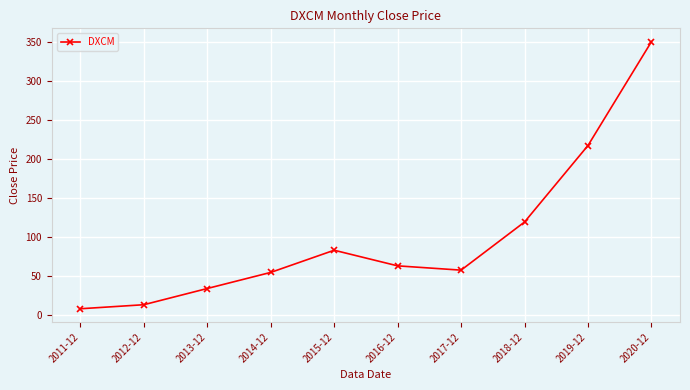

What is the greatest value displayed?

350.4